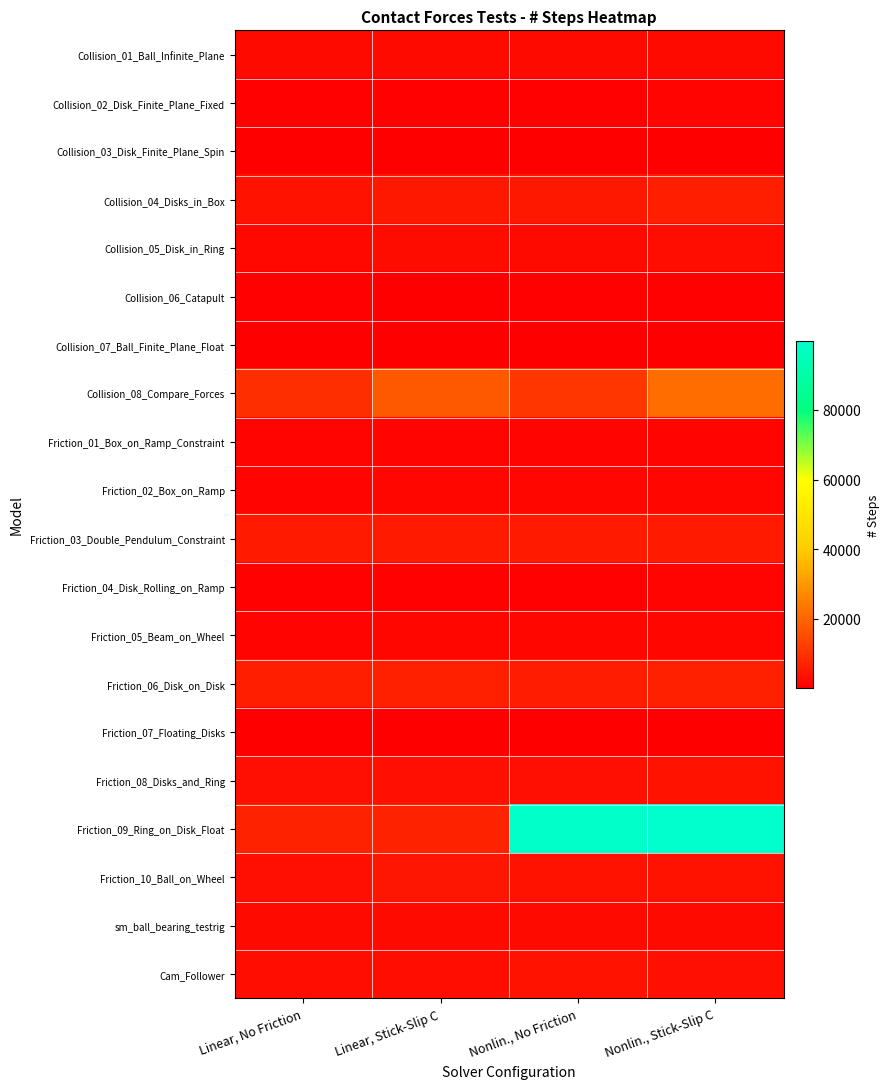

Which series has the widest spread of values?

Friction_09_Ring_on_Disk_Float